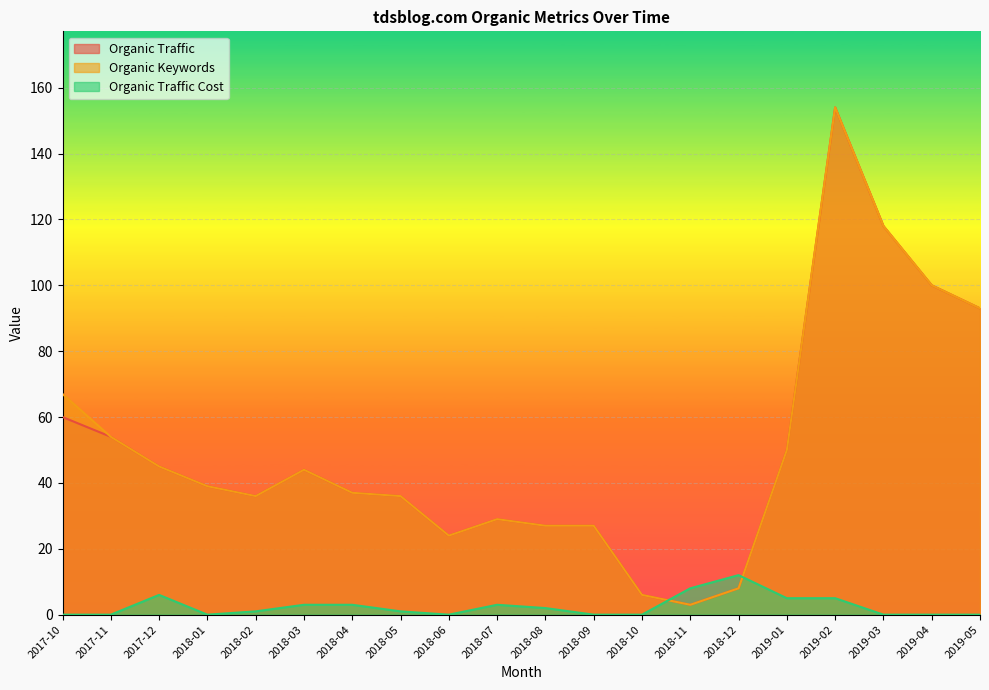

What are all the series names shown in the legend?

Organic Traffic, Organic Keywords, Organic Traffic Cost